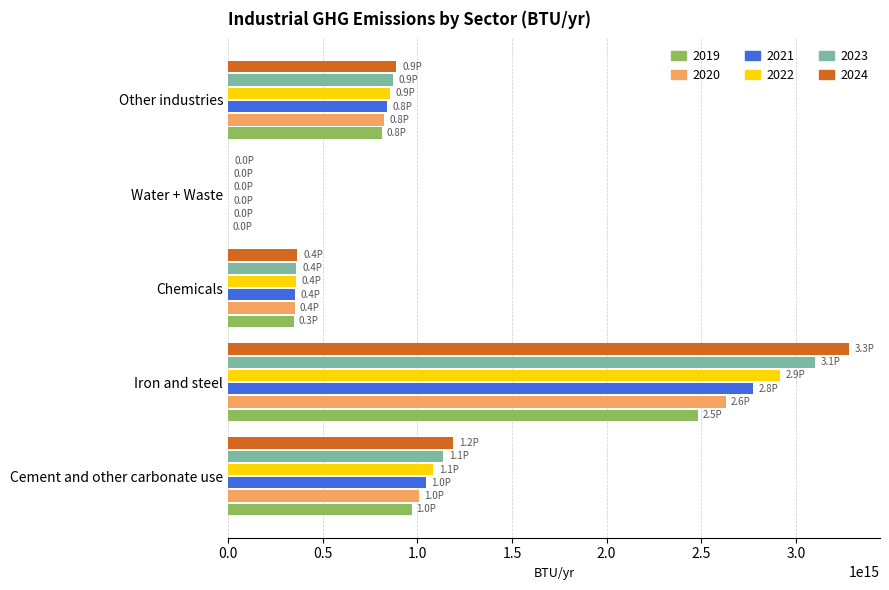

Which category has the highest value in the 2020 series?

Iron and steel